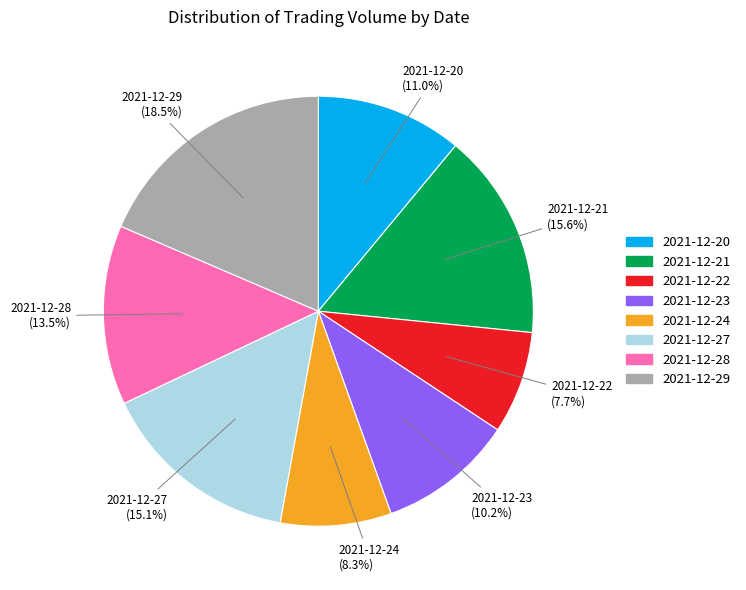

Count the number of slices in the pie.

8